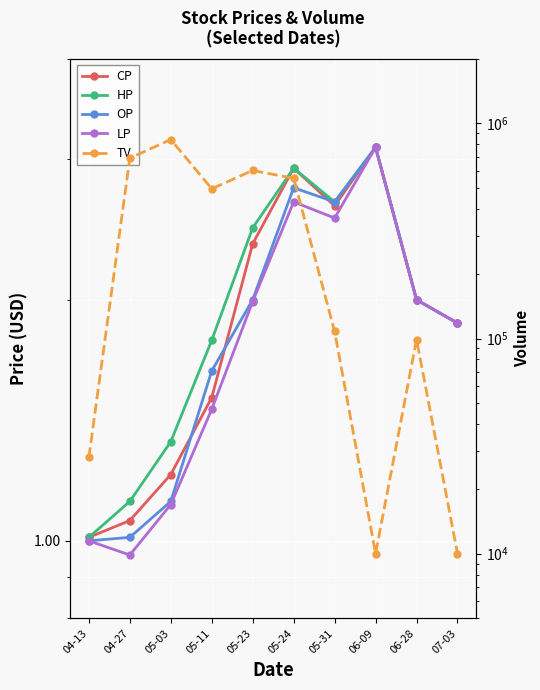

At which category is the sum across all series the highest?

05-03